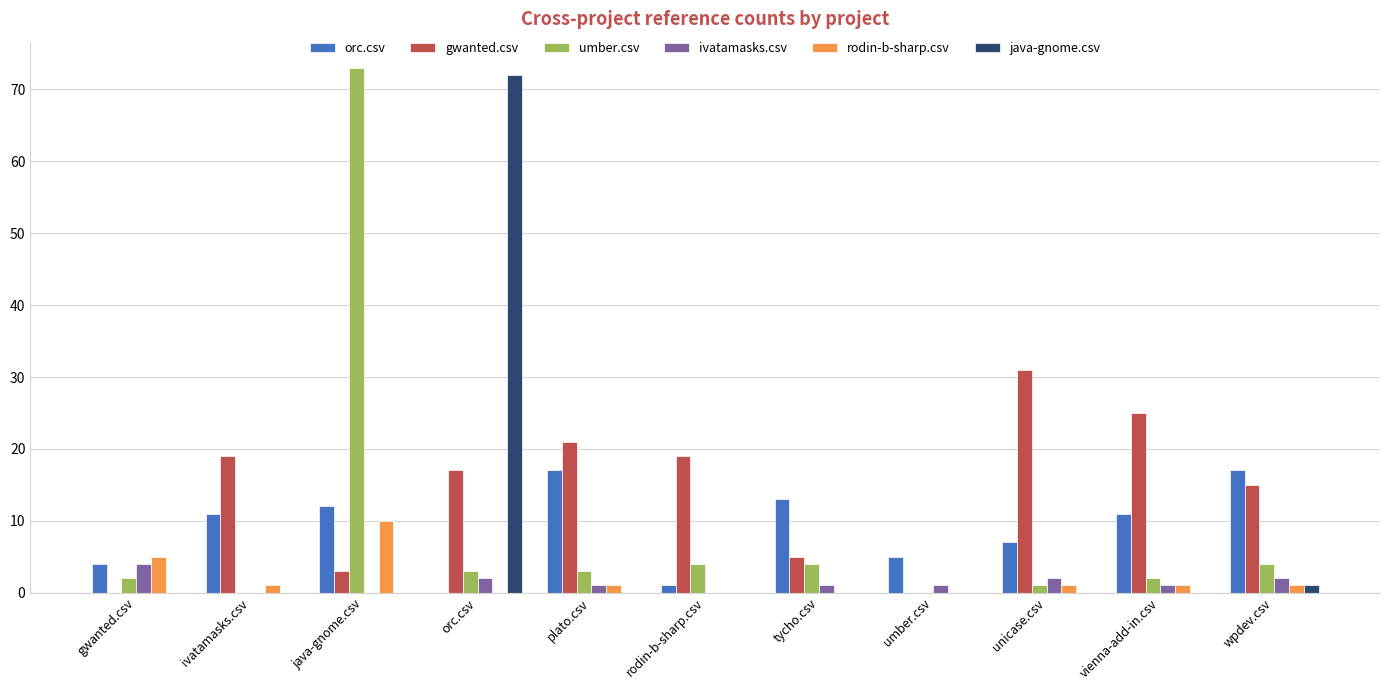

What is the total value across all series at wpdev.csv?

40